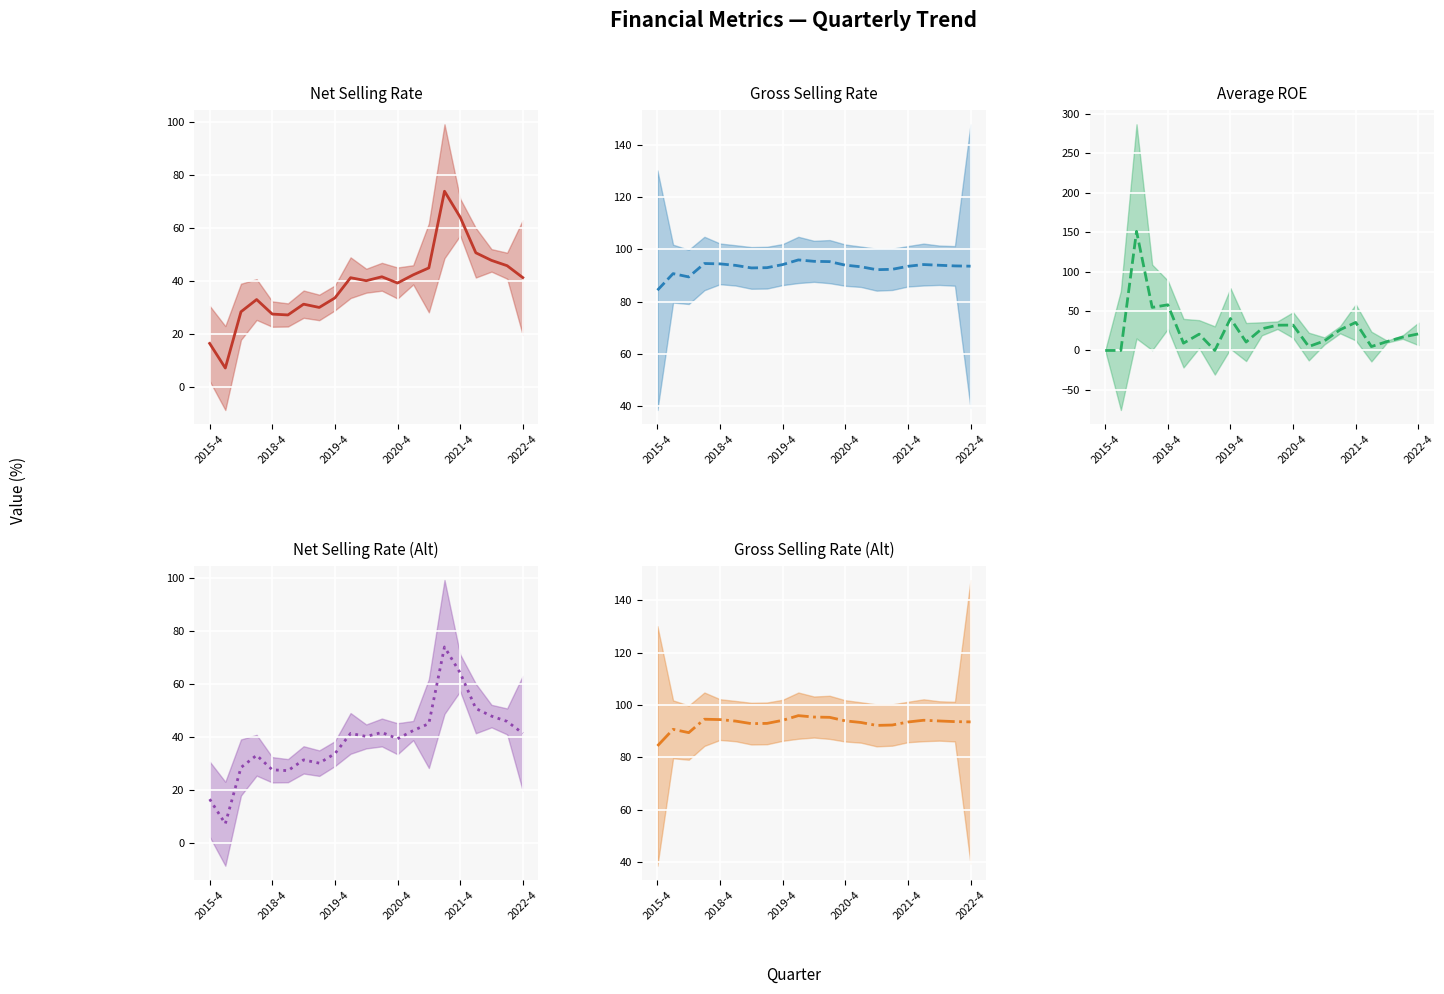

What is the average value of the gross_selling_rate_line series?

93.1